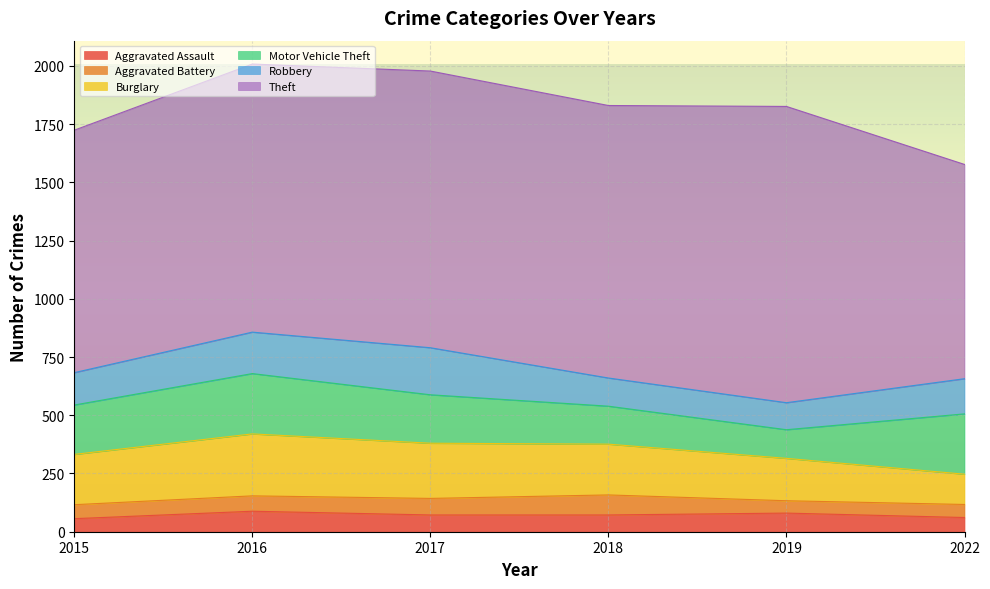

Reading left to right, transcribe all the data shown in this chart.

Aggravated Assault: 56	88	72	72	80	61
Aggravated Battery: 60	66	71	86	53	56
Burglary: 216	266	237	218	182	130
Motor Vehicle Theft: 212	259	208	163	123	259
Robbery: 139	178	202	121	116	151
Theft: 1041	1151	1188	1170	1272	920